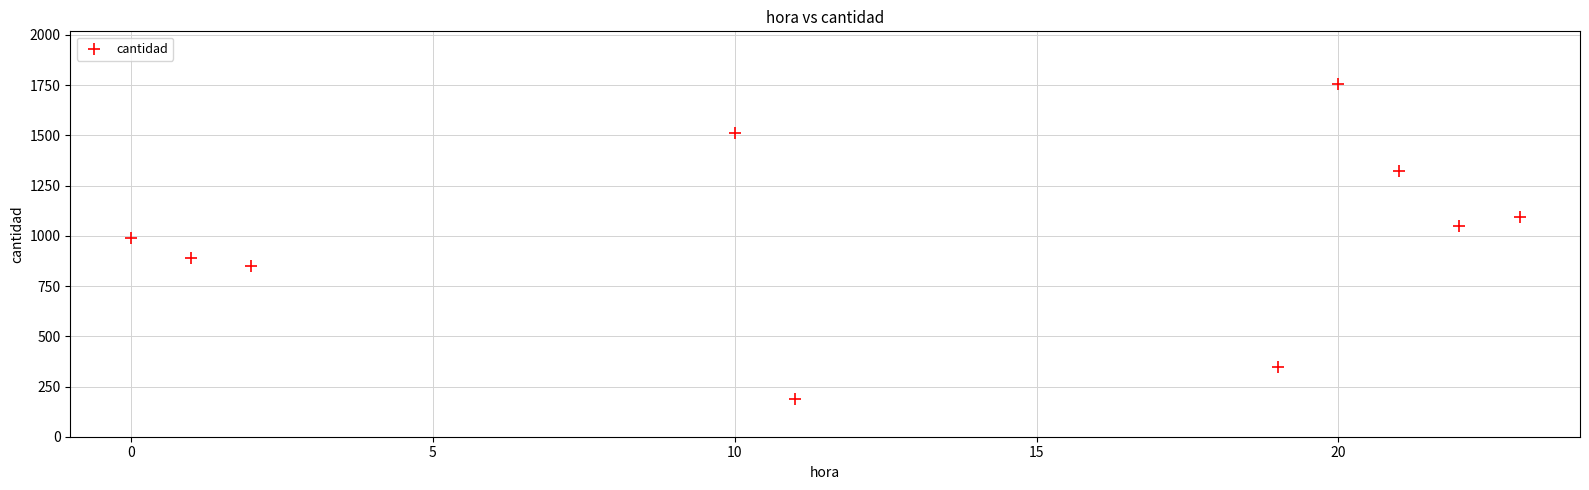

What is the average Y value?

1000